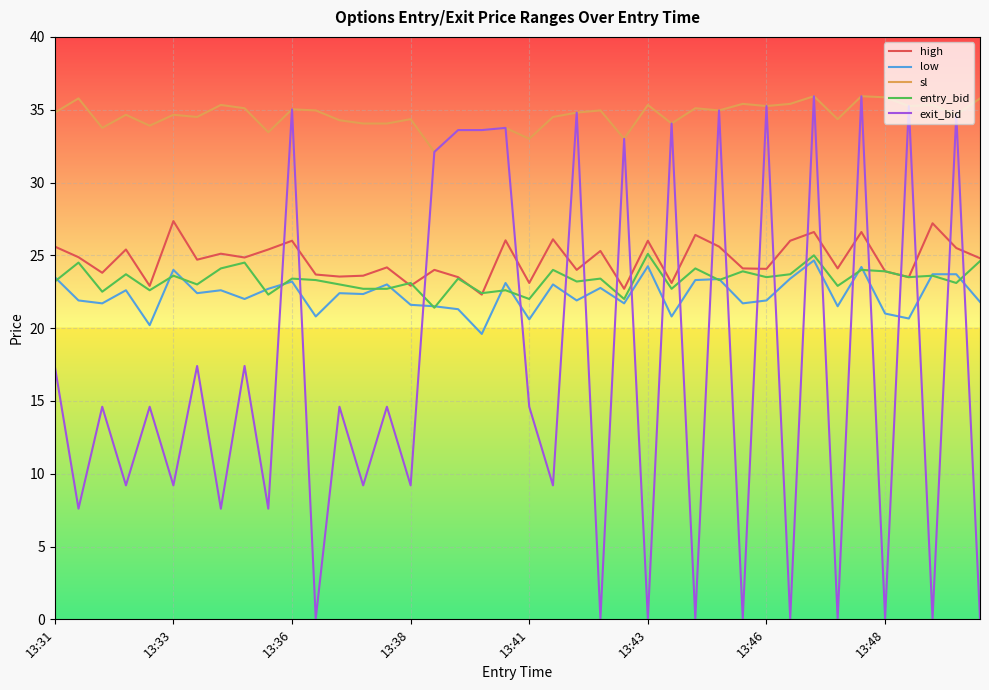

Which series has the largest total across all categories?

sl